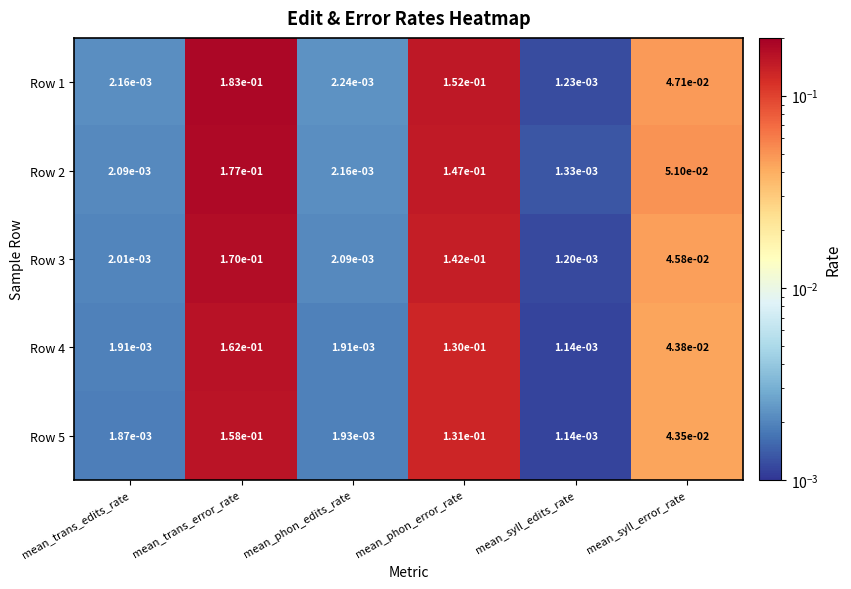

Which category has the highest value across all series?

mean_trans_error_rate